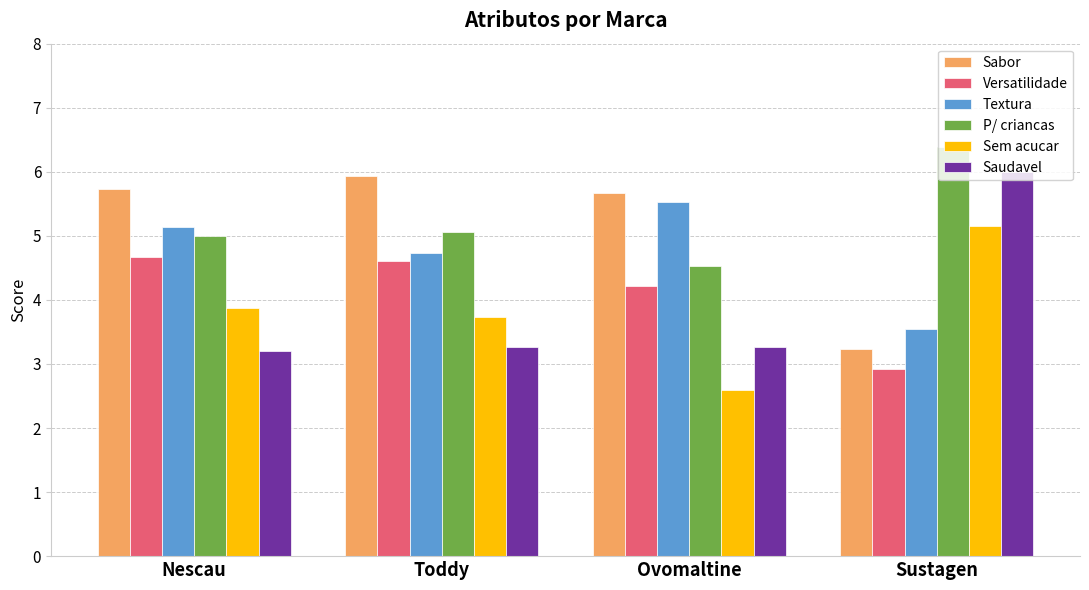

How many data points does each series have?

4